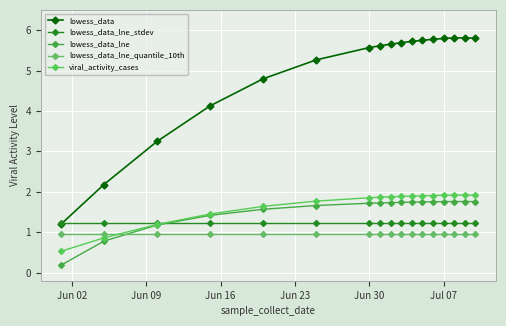

Count the number of categories in the chart.

17